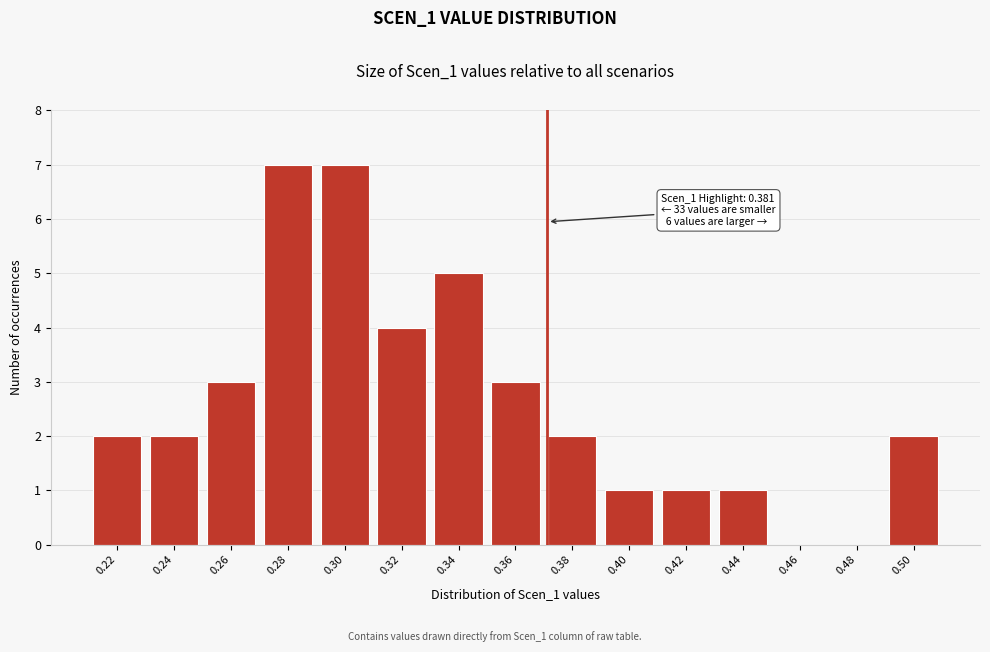

Reading left to right, transcribe all the data shown in this chart.

0.22=2	0.24=2	0.26=3	0.28=7	0.30=7	0.32=4	0.34=5	0.36=3	0.38=2	0.40=1	0.42=1	0.44=1	0.46=0	0.48=0	0.50=2